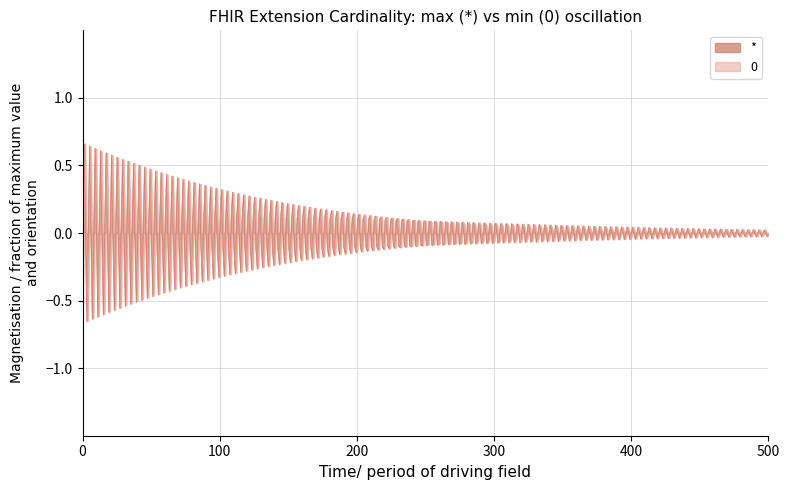

How many lines are shown in the chart?

2